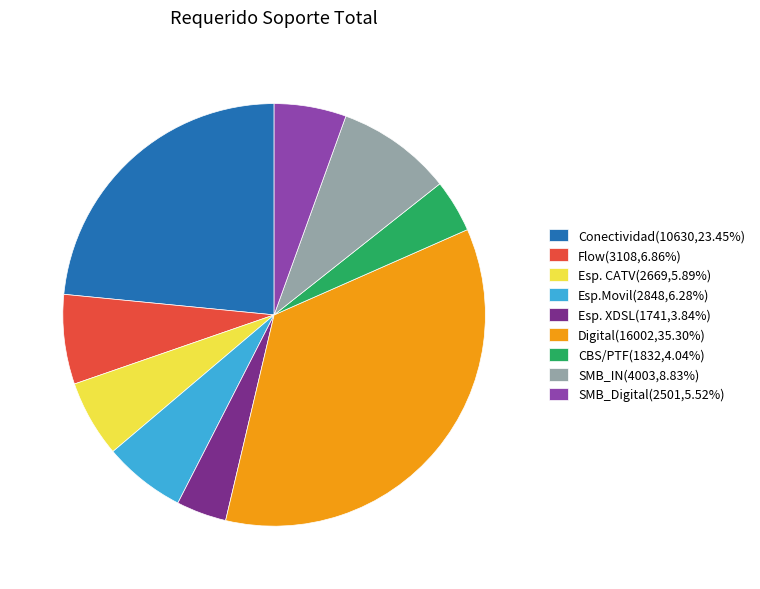

Is it true that SMB_Digital is 6% of the pie?

True